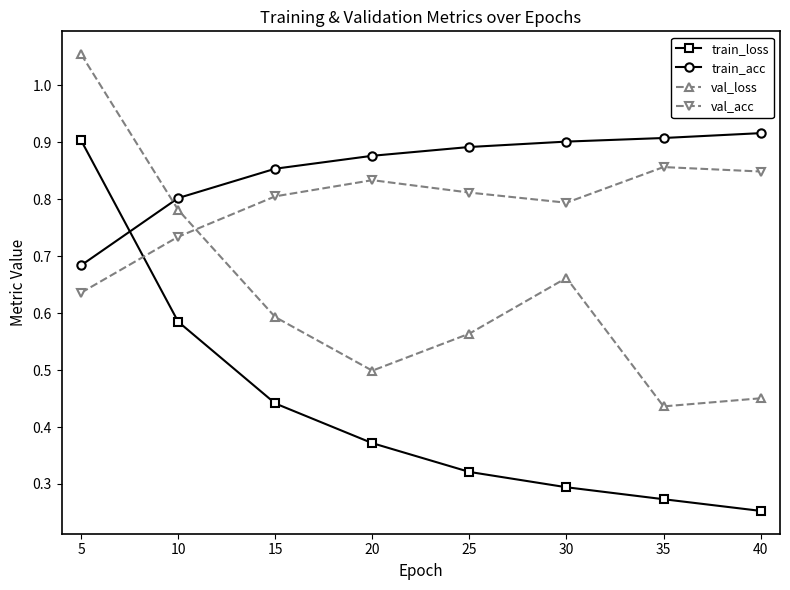

Which series changed the most between 10 and 40?

train_loss